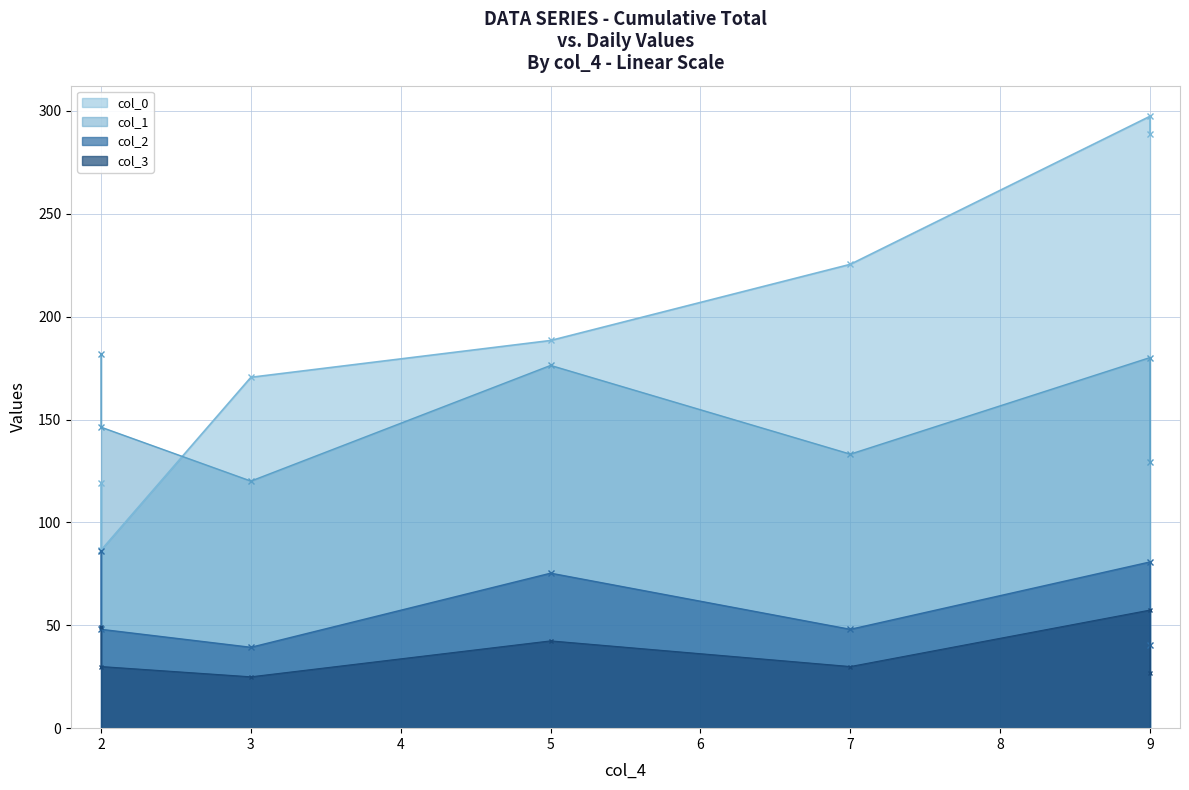

Which series has the widest spread of values?

col_0